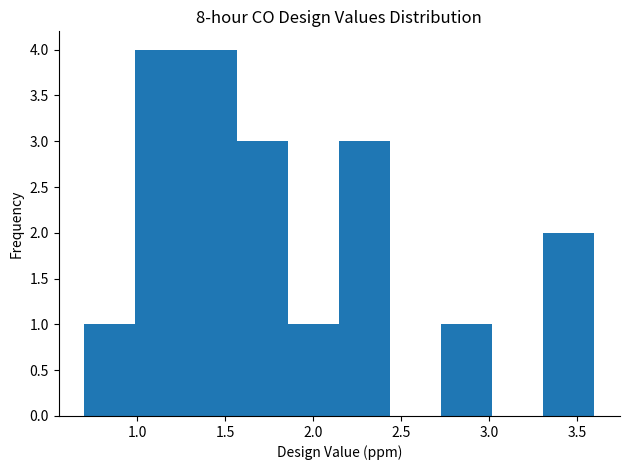

Reading left to right, list every bar in this chart as the range it spans on the x-axis followed by its height. Neither the bar edges nor the heights are printed on the chart, so give them approximately, as read against the axes.

0.70 to 0.99: 1
0.99 to 1.28: 4
1.28 to 1.57: 4
1.57 to 1.86: 3
1.86 to 2.15: 1
2.15 to 2.44: 3
2.44 to 2.73: 0
2.73 to 3.02: 1
3.02 to 3.31: 0
3.31 to 3.60: 2